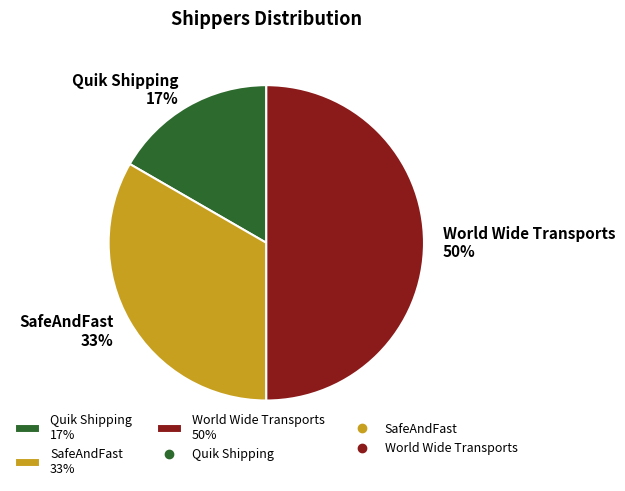

Is SafeAndFast 33% the majority of the pie?

No